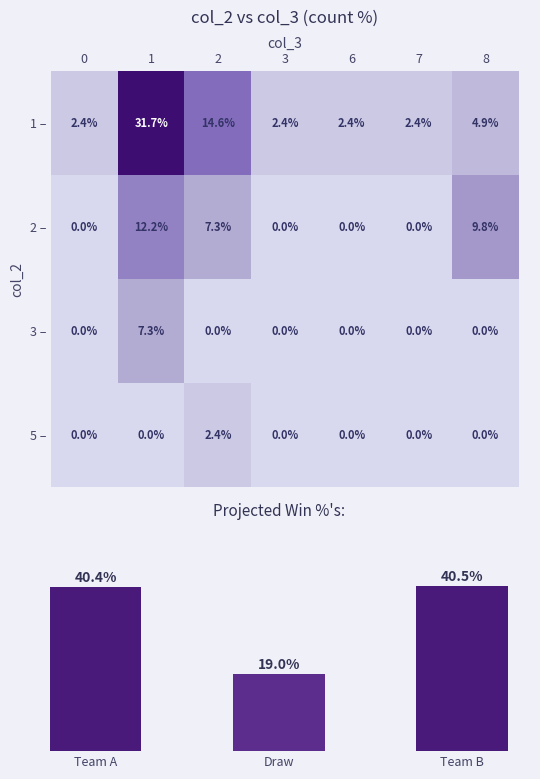

What is the maximum value for 5 –?

2.4